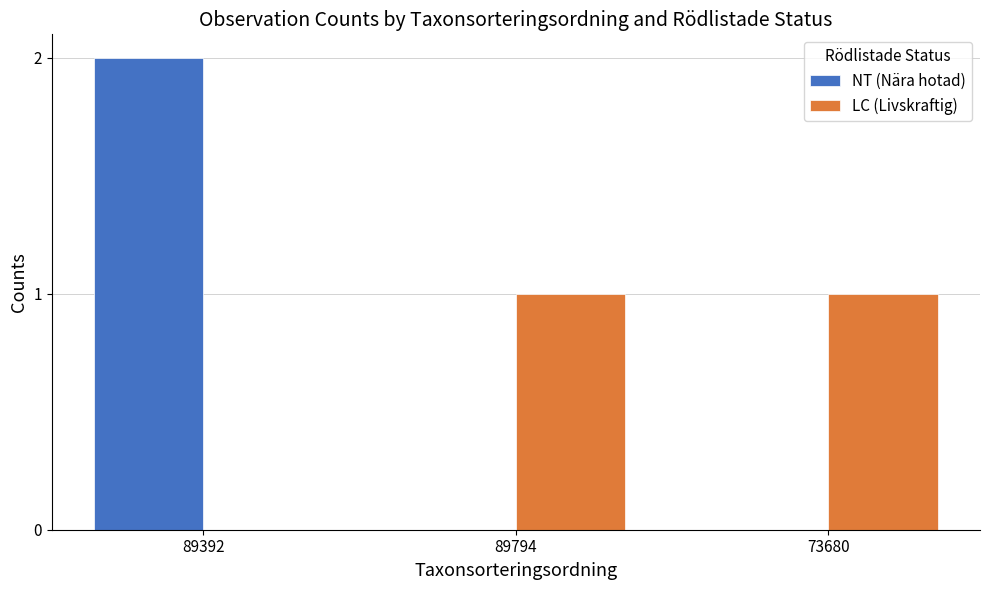

At which label does NT (Nära hotad) reach its peak?

89392